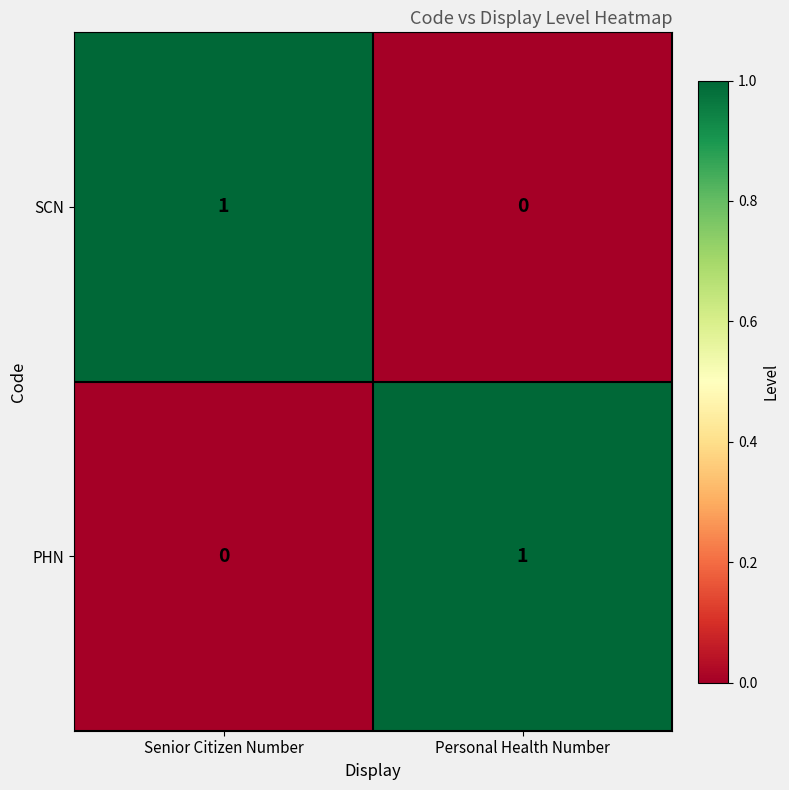

Which category has the highest value in the SCN series?

Senior Citizen Number